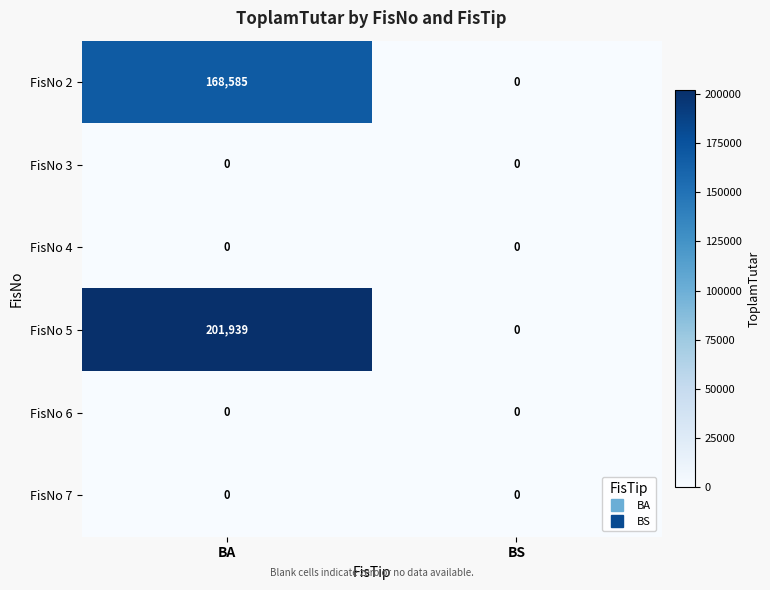

Reading left to right, list all the values displayed in this chart.

FisNo 2: 168585	0
FisNo 3: 0	0
FisNo 4: 0	0
FisNo 5: 201939	0
FisNo 6: 0	0
FisNo 7: 0	0